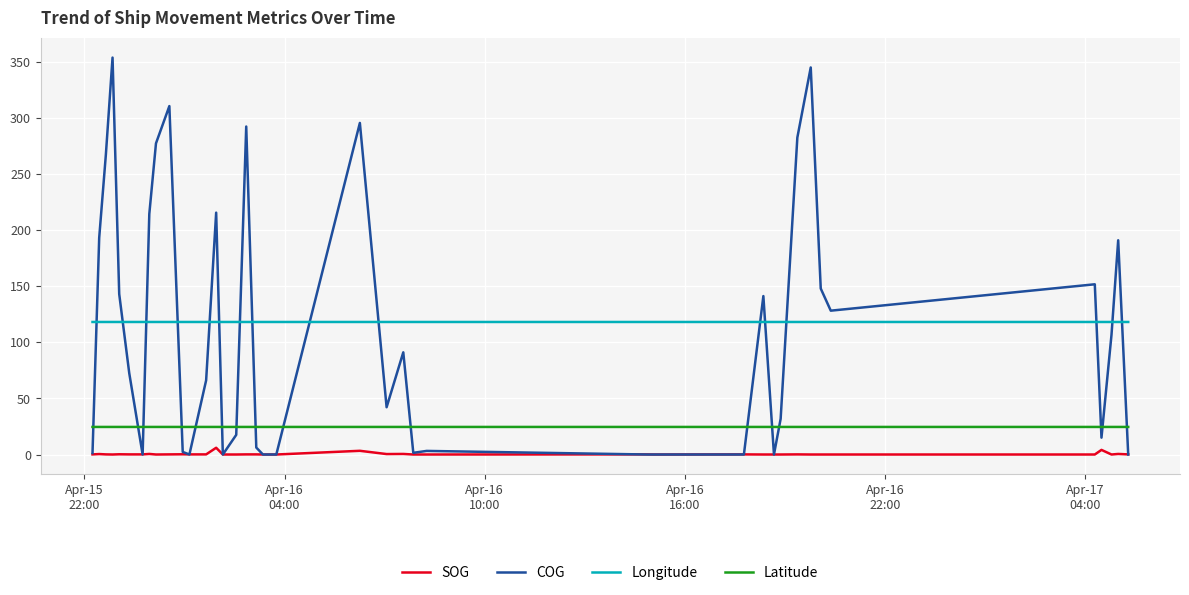

True or false: SOG and Latitude cross at least once.

False